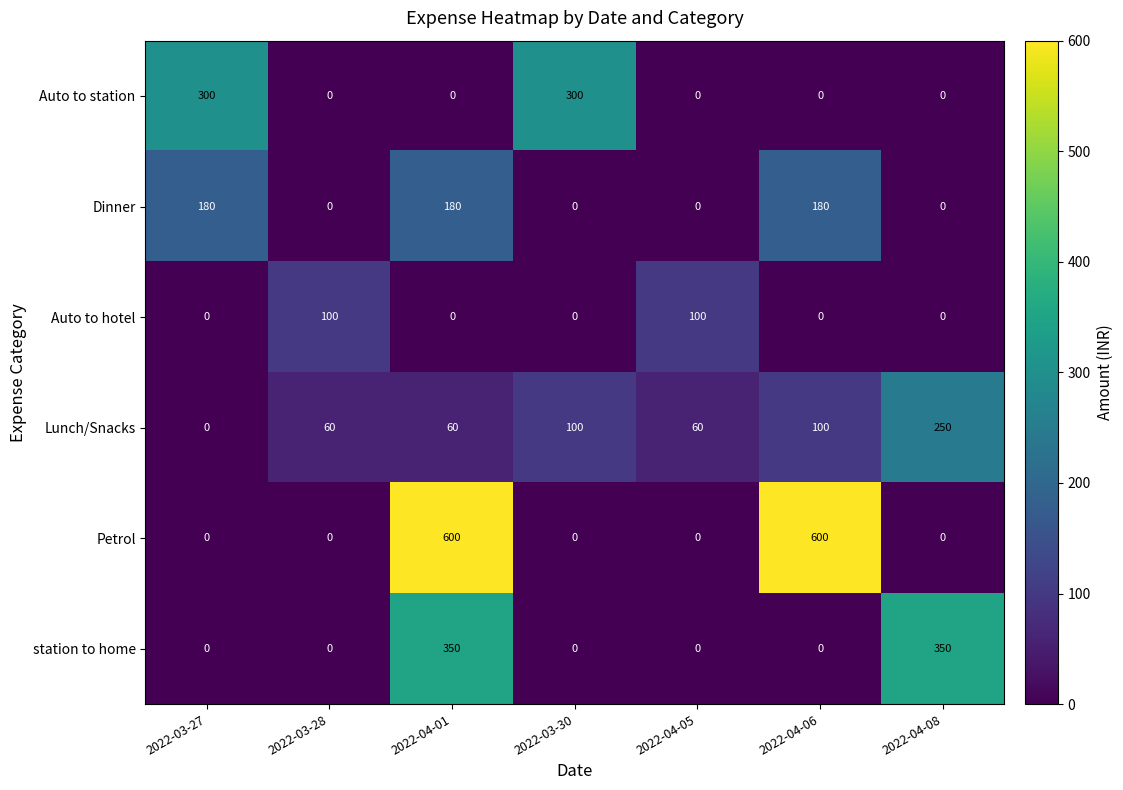

Which series has the widest spread of values?

Petrol